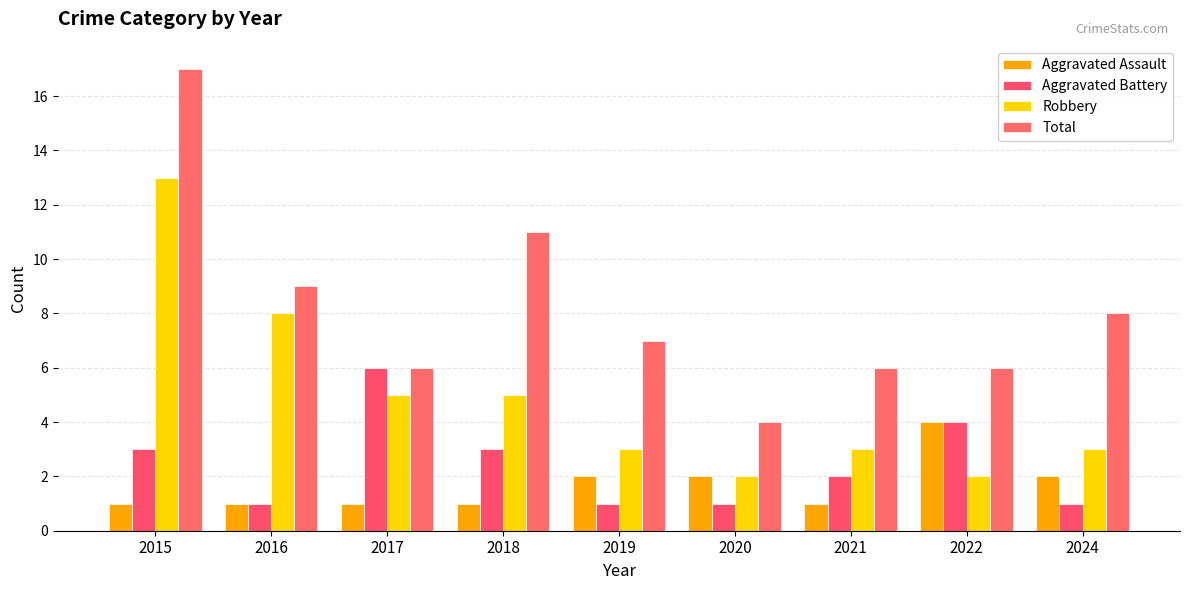

Reading right to left, extract all data points from this chart.

Aggravated Assault: 2	4	1	2	2	1	1	1	1
Aggravated Battery: 1	4	2	1	1	3	6	1	3
Robbery: 3	2	3	2	3	5	5	8	13
Total: 8	6	6	4	7	11	6	9	17